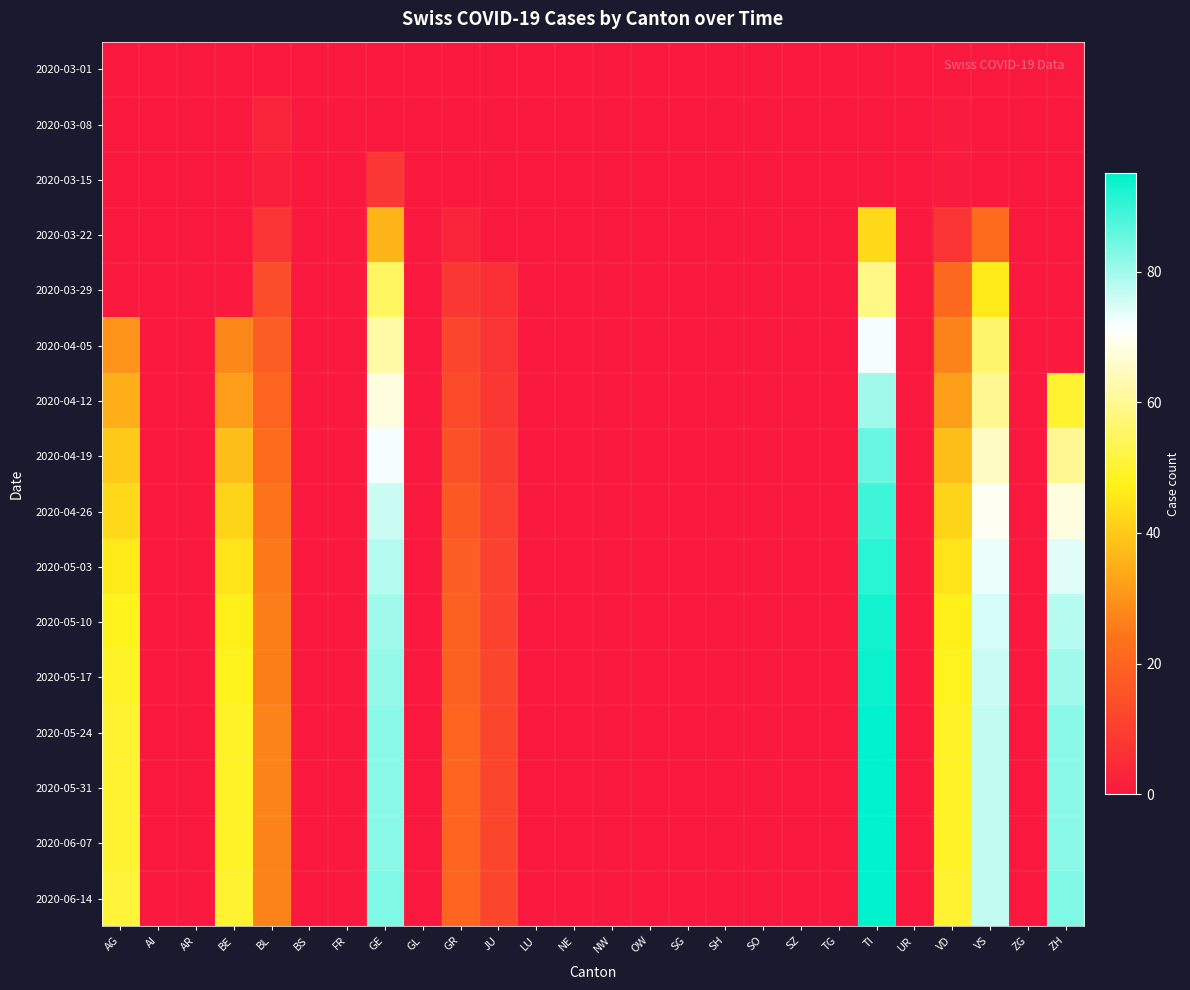

Reading left to right, extract all data points from this chart.

2020-03-01: AG=0	AI=0	AR=0	BE=0	BL=0	BS=0	FR=0	GE=0	GL=0	GR=0	JU=0	LU=0	NE=0	NW=0	OW=0	SG=0	SH=0	SO=0	SZ=0	TG=0	TI=0	UR=0	VD=0	VS=0	ZG=0	ZH=0
2020-03-08: AG=0	AI=0	AR=0	BE=0	BL=3	BS=0	FR=0	GE=0	GL=0	GR=0	JU=0	LU=0	NE=0	NW=0	OW=0	SG=0	SH=0	SO=0	SZ=0	TG=0	TI=0	UR=0	VD=1	VS=0	ZG=0	ZH=0
2020-03-15: AG=0	AI=0	AR=0	BE=0	BL=2	BS=0	FR=0	GE=8	GL=0	GR=0	JU=0	LU=0	NE=0	NW=0	OW=0	SG=0	SH=0	SO=0	SZ=0	TG=0	TI=0	UR=0	VD=1	VS=0	ZG=0	ZH=0
2020-03-22: AG=0	AI=0	AR=0	BE=0	BL=7	BS=0	FR=0	GE=36	GL=0	GR=3	JU=0	LU=0	NE=0	NW=0	OW=0	SG=0	SH=0	SO=0	SZ=0	TG=0	TI=43	UR=0	VD=7	VS=22	ZG=0	ZH=0
2020-03-29: AG=0	AI=0	AR=0	BE=0	BL=14	BS=0	FR=0	GE=55	GL=0	GR=8	JU=6	LU=0	NE=0	NW=0	OW=0	SG=0	SH=0	SO=0	SZ=0	TG=0	TI=59	UR=0	VD=21	VS=46	ZG=0	ZH=0
2020-04-05: AG=30	AI=0	AR=0	BE=28	BL=18	BS=0	FR=0	GE=62	GL=0	GR=12	JU=7	LU=0	NE=0	NW=0	OW=0	SG=0	SH=0	SO=0	SZ=0	TG=0	TI=72	UR=0	VD=27	VS=56	ZG=0	ZH=0
2020-04-12: AG=35	AI=0	AR=0	BE=32	BL=20	BS=0	FR=0	GE=68	GL=0	GR=13	JU=8	LU=0	NE=0	NW=0	OW=0	SG=0	SH=0	SO=0	SZ=0	TG=0	TI=80	UR=0	VD=32	VS=60	ZG=0	ZH=50
2020-04-19: AG=40	AI=0	AR=0	BE=38	BL=22	BS=0	FR=0	GE=72	GL=0	GR=15	JU=9	LU=0	NE=0	NW=0	OW=0	SG=0	SH=0	SO=0	SZ=0	TG=0	TI=85	UR=0	VD=38	VS=65	ZG=0	ZH=60
2020-04-26: AG=43	AI=0	AR=0	BE=42	BL=24	BS=0	FR=0	GE=76	GL=0	GR=17	JU=10	LU=0	NE=0	NW=0	OW=0	SG=0	SH=0	SO=0	SZ=0	TG=0	TI=89	UR=0	VD=42	VS=70	ZG=0	ZH=68
2020-05-03: AG=46	AI=0	AR=0	BE=45	BL=25	BS=0	FR=0	GE=78	GL=0	GR=18	JU=11	LU=0	NE=0	NW=0	OW=0	SG=0	SH=0	SO=0	SZ=0	TG=0	TI=91	UR=0	VD=45	VS=73	ZG=0	ZH=74
2020-05-10: AG=48	AI=0	AR=0	BE=47	BL=26	BS=0	FR=0	GE=80	GL=0	GR=19	JU=11	LU=0	NE=0	NW=0	OW=0	SG=0	SH=0	SO=0	SZ=0	TG=0	TI=93	UR=0	VD=47	VS=75	ZG=0	ZH=78
2020-05-17: AG=49	AI=0	AR=0	BE=48	BL=26	BS=0	FR=0	GE=81	GL=0	GR=19	JU=12	LU=0	NE=0	NW=0	OW=0	SG=0	SH=0	SO=0	SZ=0	TG=0	TI=94	UR=0	VD=48	VS=76	ZG=0	ZH=80
2020-05-24: AG=50	AI=0	AR=0	BE=49	BL=27	BS=0	FR=0	GE=82	GL=0	GR=20	JU=12	LU=0	NE=0	NW=0	OW=0	SG=0	SH=0	SO=0	SZ=0	TG=0	TI=95	UR=0	VD=49	VS=77	ZG=0	ZH=82
2020-05-31: AG=50	AI=0	AR=0	BE=49	BL=27	BS=0	FR=0	GE=82	GL=0	GR=20	JU=12	LU=0	NE=0	NW=0	OW=0	SG=0	SH=0	SO=0	SZ=0	TG=0	TI=95	UR=0	VD=49	VS=77	ZG=0	ZH=82
2020-06-07: AG=50	AI=0	AR=0	BE=49	BL=27	BS=0	FR=0	GE=82	GL=0	GR=20	JU=12	LU=0	NE=0	NW=0	OW=0	SG=0	SH=0	SO=0	SZ=0	TG=0	TI=95	UR=0	VD=49	VS=77	ZG=0	ZH=82
2020-06-14: AG=51	AI=0	AR=0	BE=50	BL=27	BS=0	FR=0	GE=83	GL=0	GR=20	JU=12	LU=0	NE=0	NW=0	OW=0	SG=0	SH=0	SO=0	SZ=0	TG=0	TI=95	UR=0	VD=50	VS=77	ZG=0	ZH=83